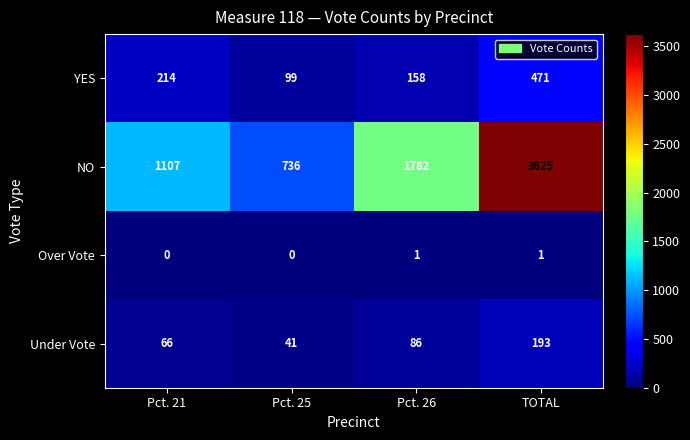

What is the difference between the second highest and minimum values in the Under Vote series?

45